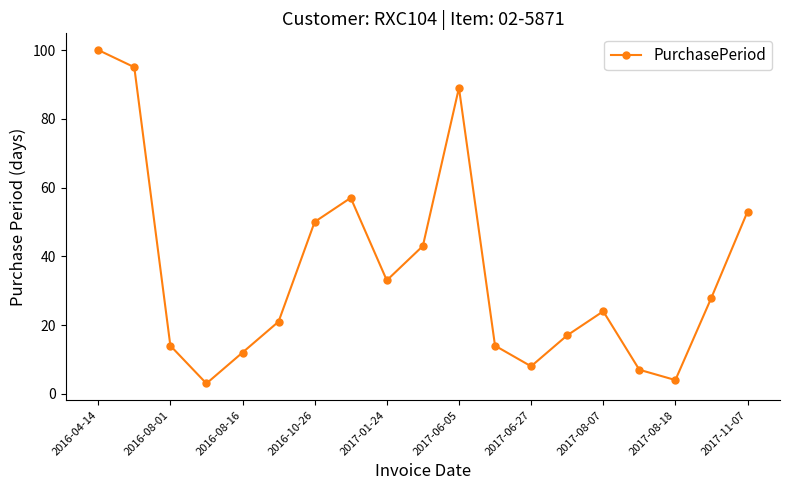

True or false: the data has more than 2 interior local peaks.

True